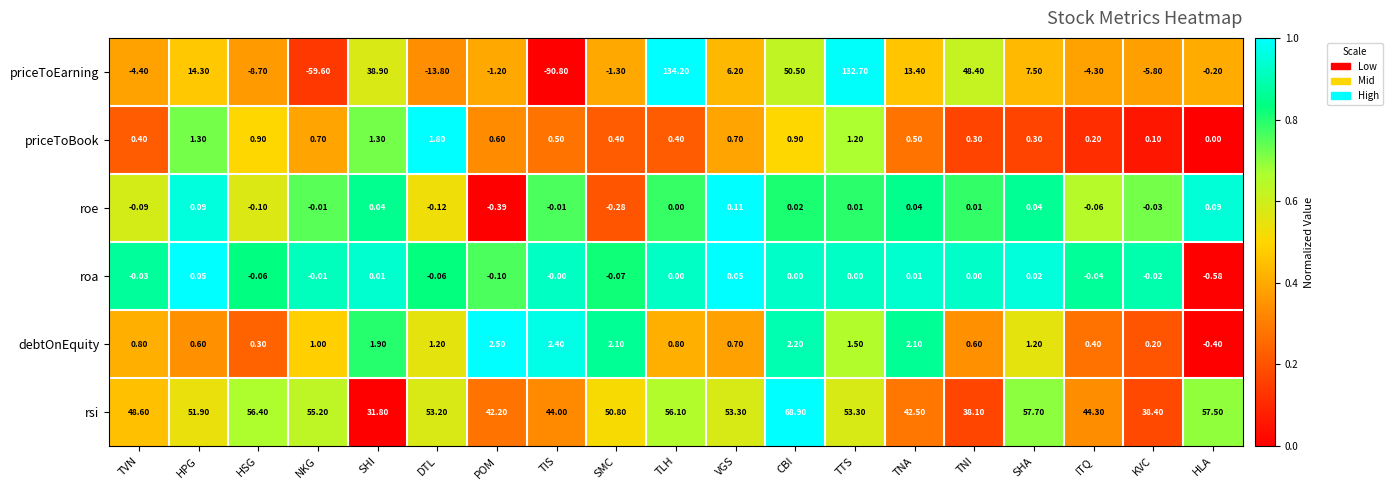

At which label is debtOnEquity closest to 1?

NKG